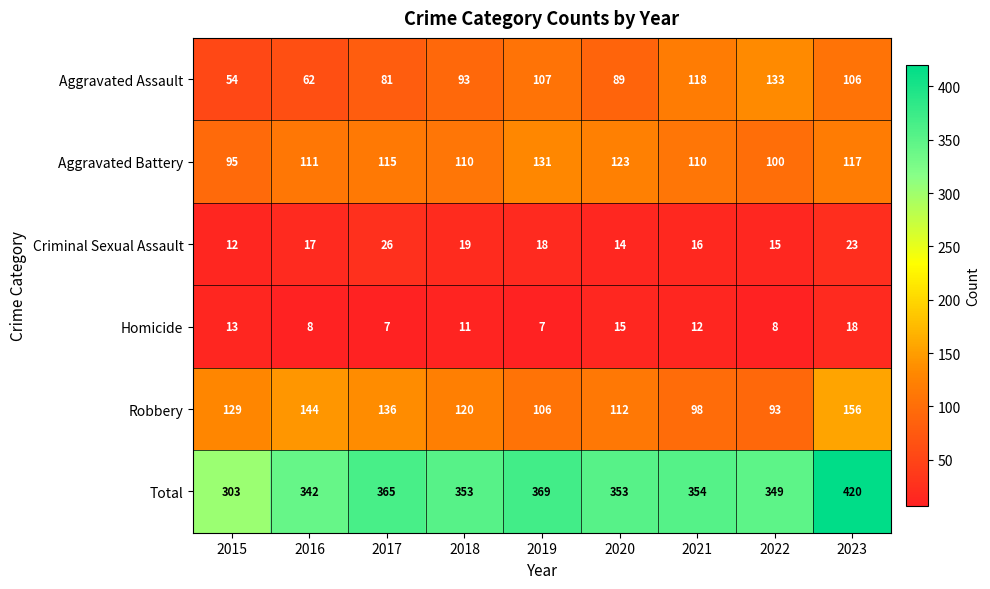

What is the difference between the Aggravated Assault values at 2020 and 2023?

17